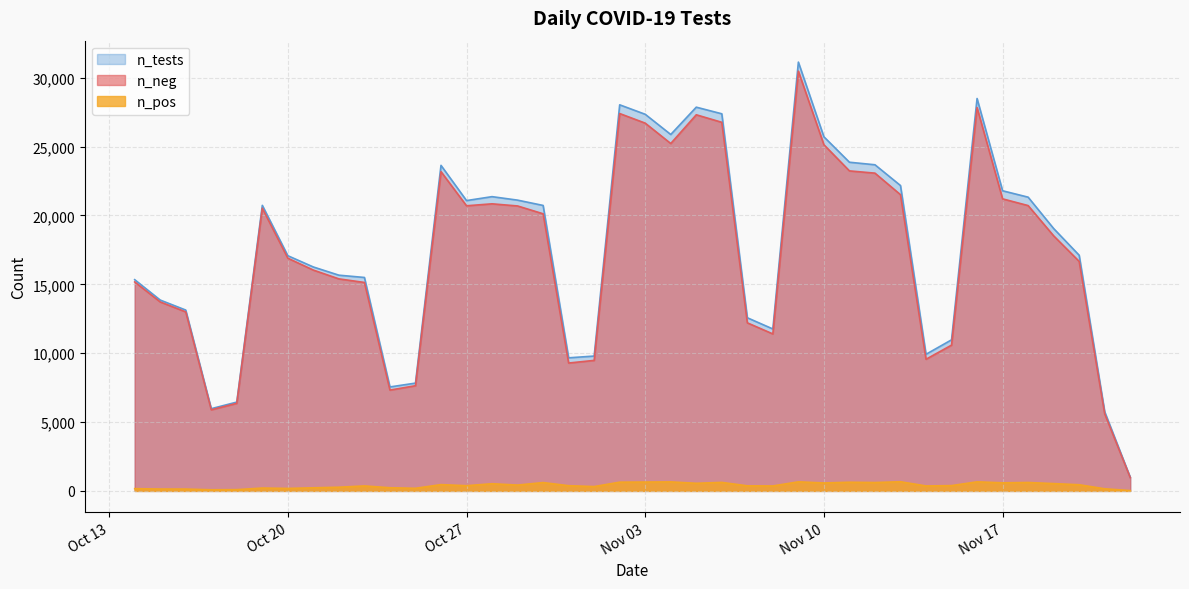

What is the difference between the highest and lowest values at 2020-10-17?

5889